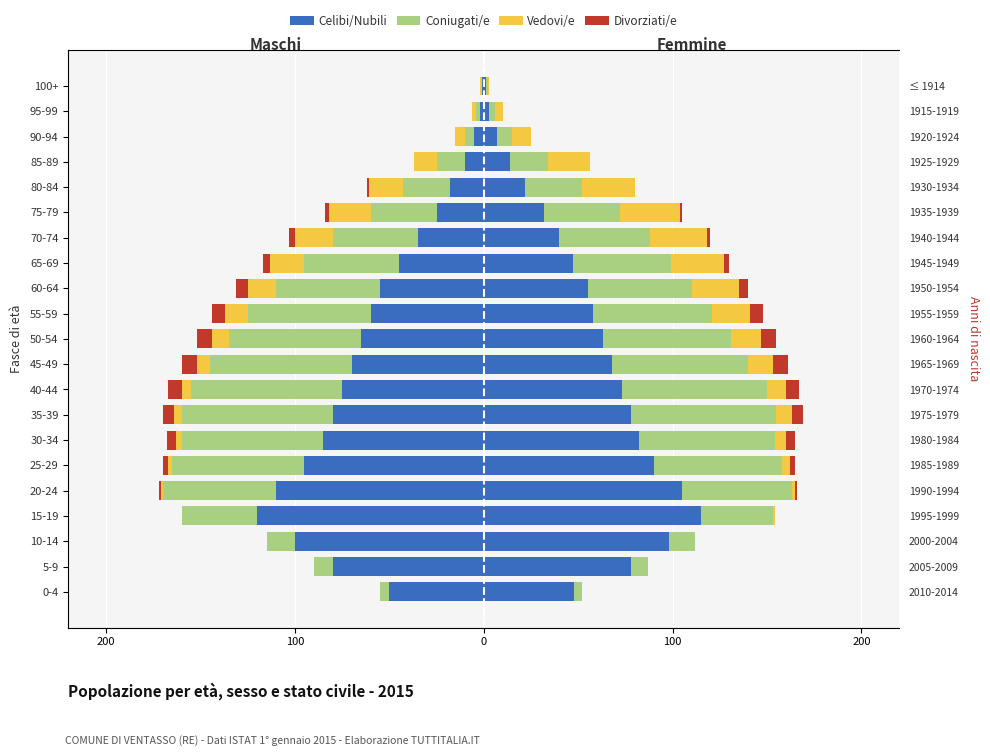

Count the number of data series in this chart.

4